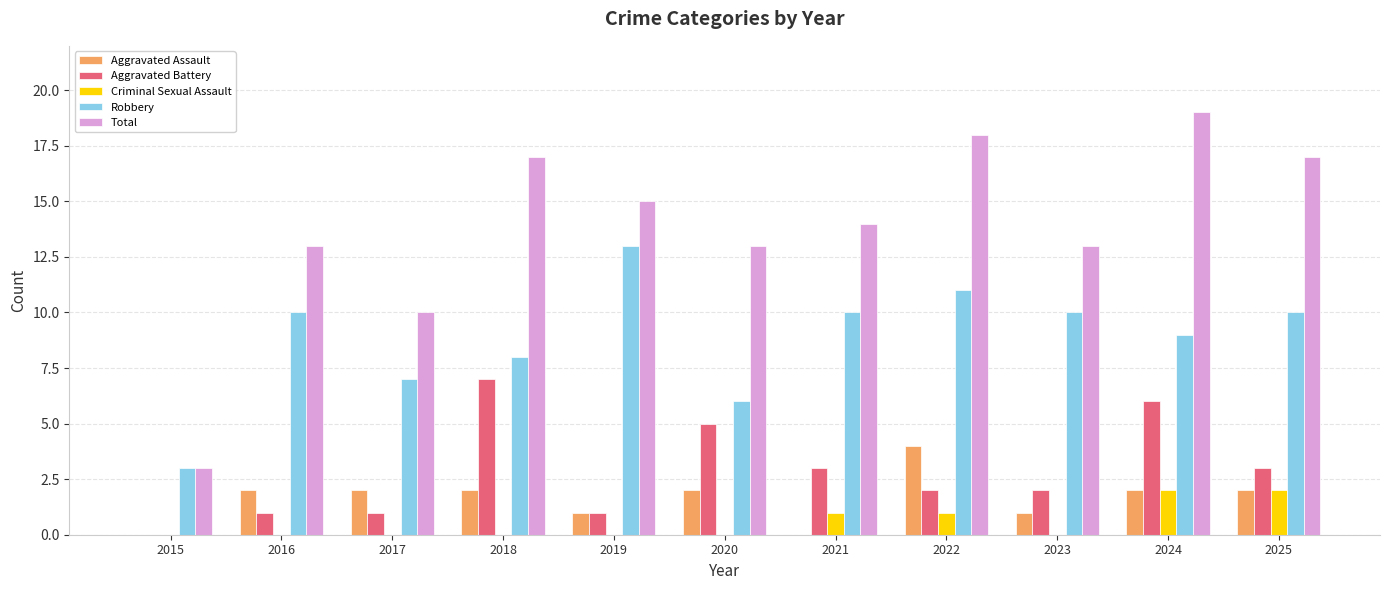

What is the total value across all series at 2017?

20